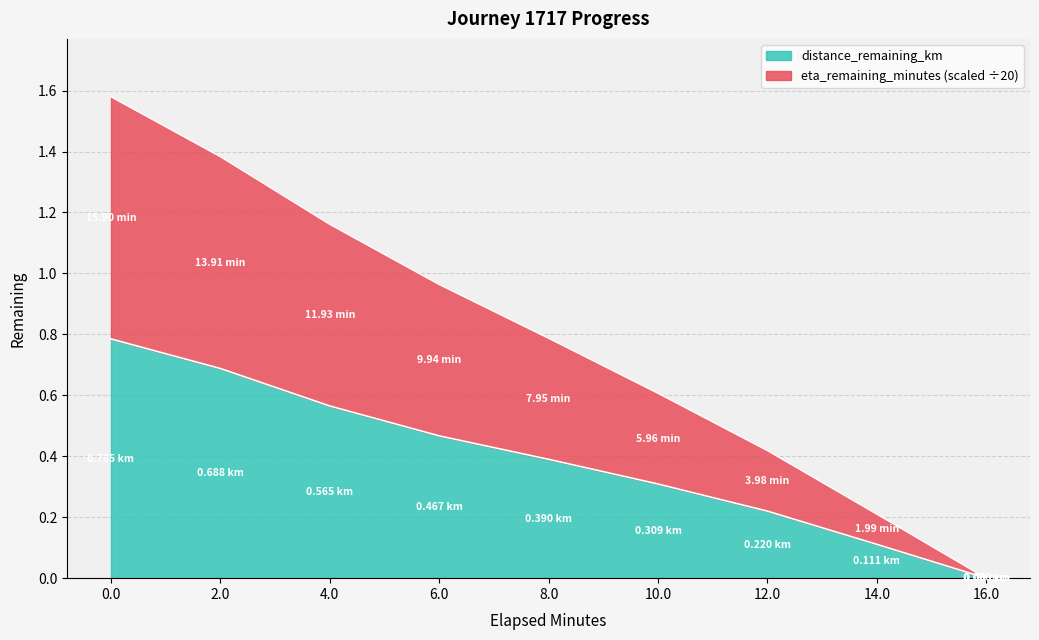

How many values in the distance_remaining_km series exceed 0?

8